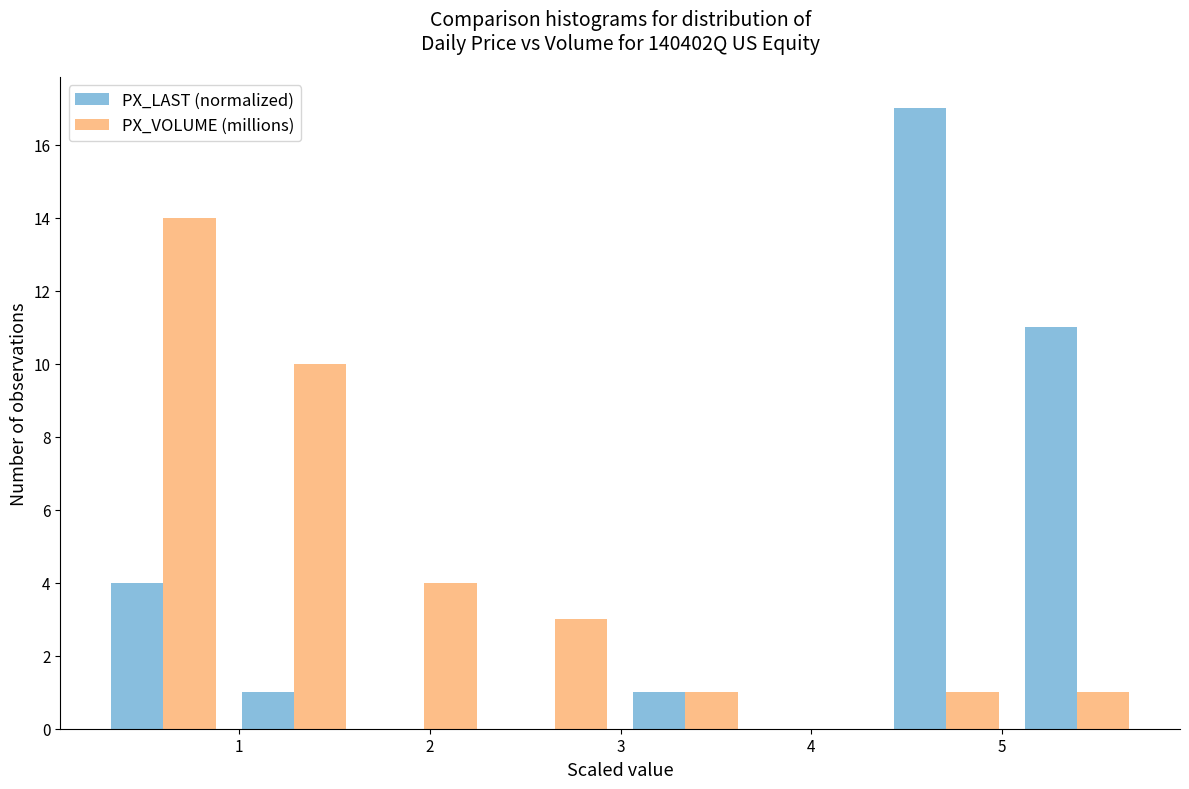

Reading left to right, transcribe this chart: for each range on the x-axis, give the height of each series' bar. Neither the bar edges nor the heights are printed on the chart, so give them approximately, as read against the axes.

0.3 to 0.9: PX_LAST (normalized)=4	PX_VOLUME (millions)=14
0.9 to 1.6: PX_LAST (normalized)=1	PX_VOLUME (millions)=10
1.6 to 2.3: PX_LAST (normalized)=0	PX_VOLUME (millions)=4
2.3 to 3.0: PX_LAST (normalized)=0	PX_VOLUME (millions)=3
3.0 to 3.7: PX_LAST (normalized)=1	PX_VOLUME (millions)=1
3.7 to 4.4: PX_LAST (normalized)=0	PX_VOLUME (millions)=0
4.4 to 5.1: PX_LAST (normalized)=17	PX_VOLUME (millions)=1
5.1 to 5.7: PX_LAST (normalized)=11	PX_VOLUME (millions)=1